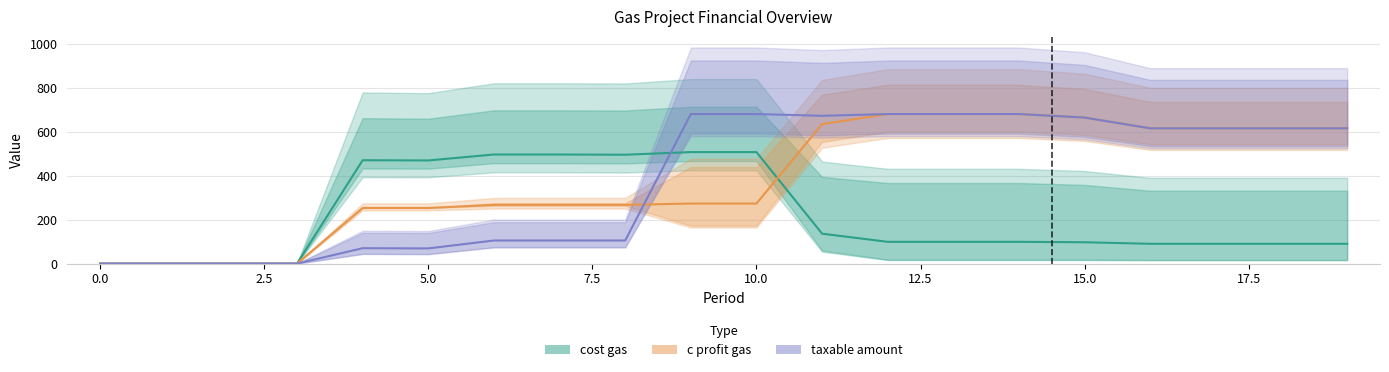

True or false: taxable amount has more than 2 interior local peaks.

False